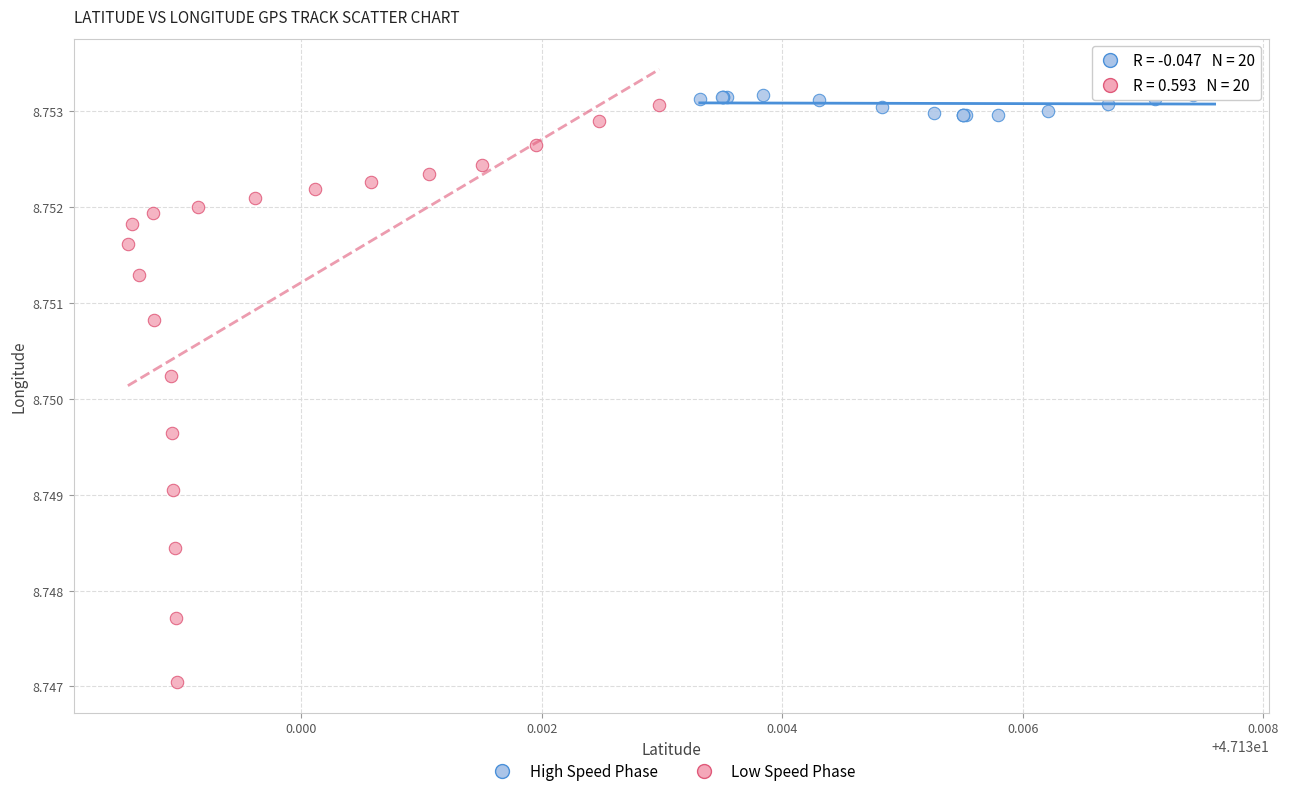

Which series reaches the minimum Y coordinate?

Low Speed Phase